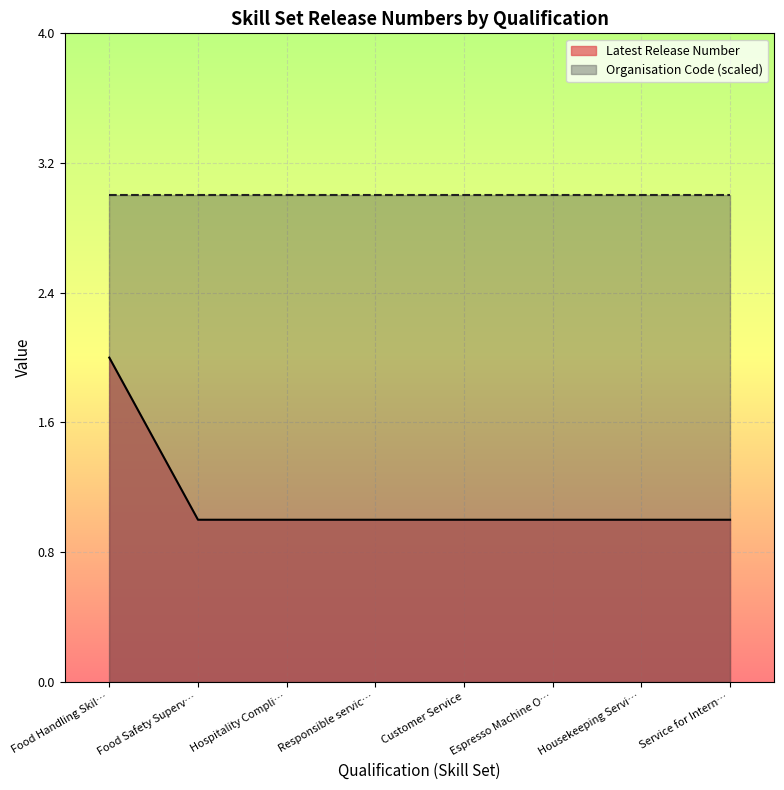

What position from the left is Espresso Machine O…?

6